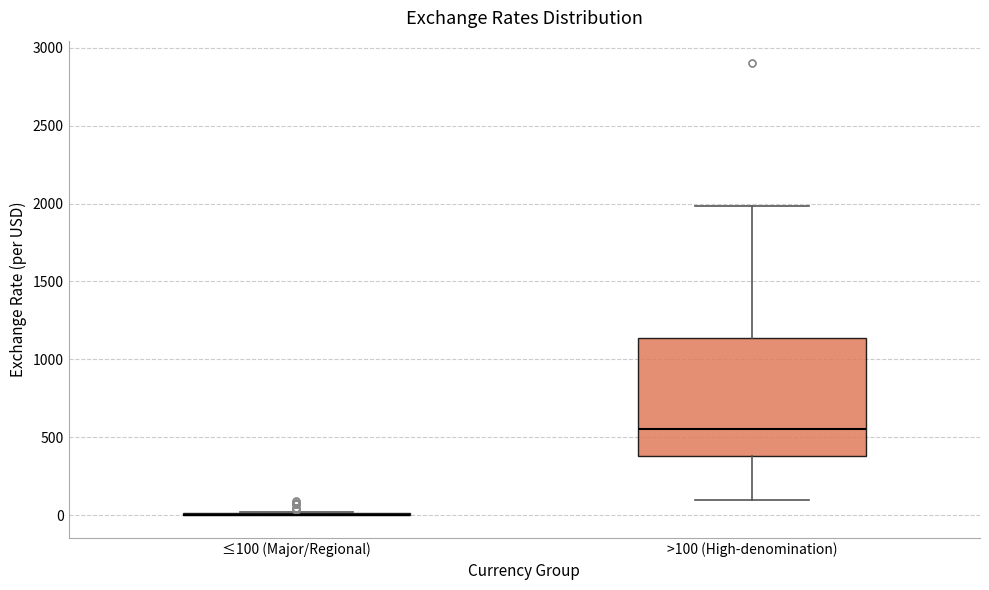

Reading left to right, read every box against the y-axis: the position of its median line, the range the box covers, and the ends of its whiskers. The values are not printed on the chart, so give them approximately, as read against the axis.

≤100 (Major/Regional): box collapsed to a line at 0, whiskers 0 to 0
>100 (High-denomination): median 550, box 400 to 1150, whiskers 100 to 2000